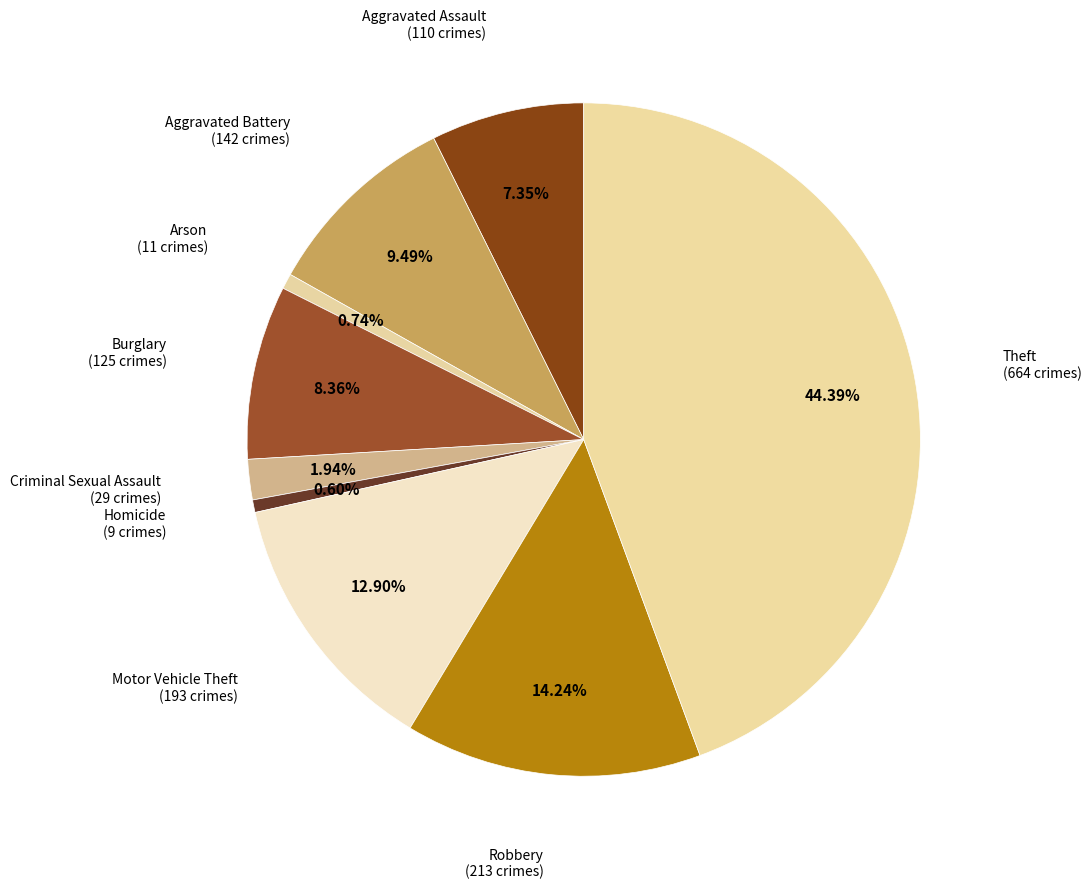

How many segments does this pie chart have?

9